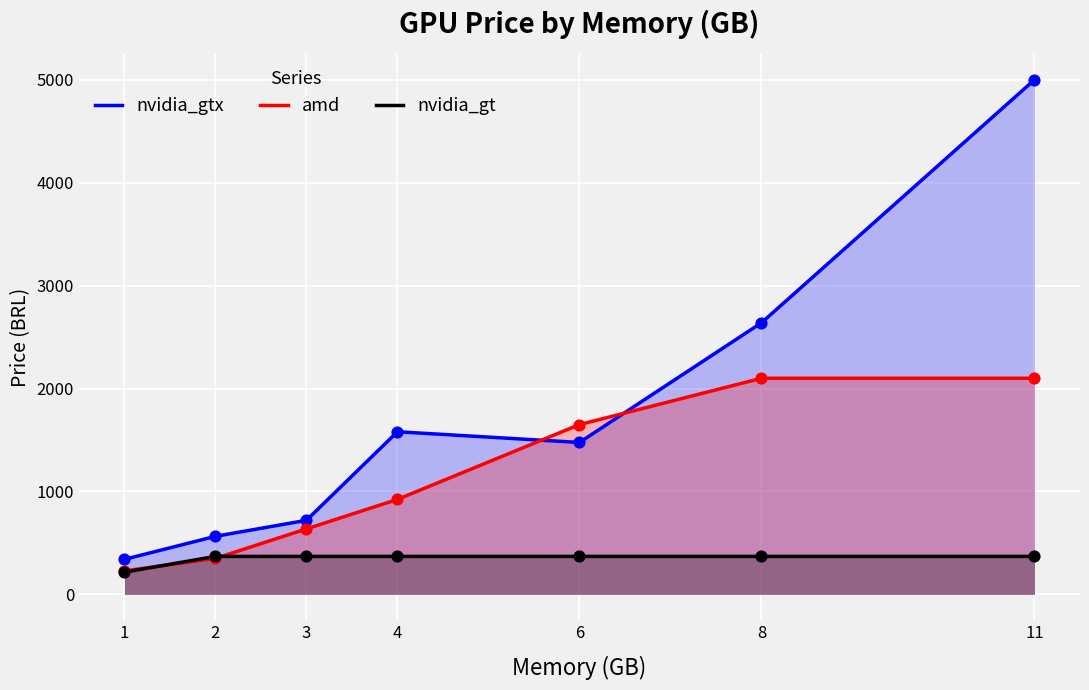

Which series has the largest total across all categories?

nvidia_gtx